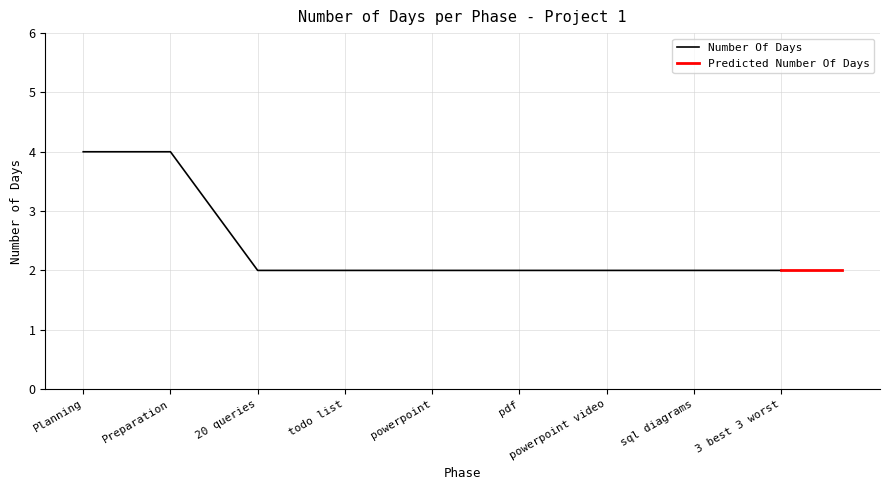

True or false: there are more than 0 points higher than both neighbors.

False